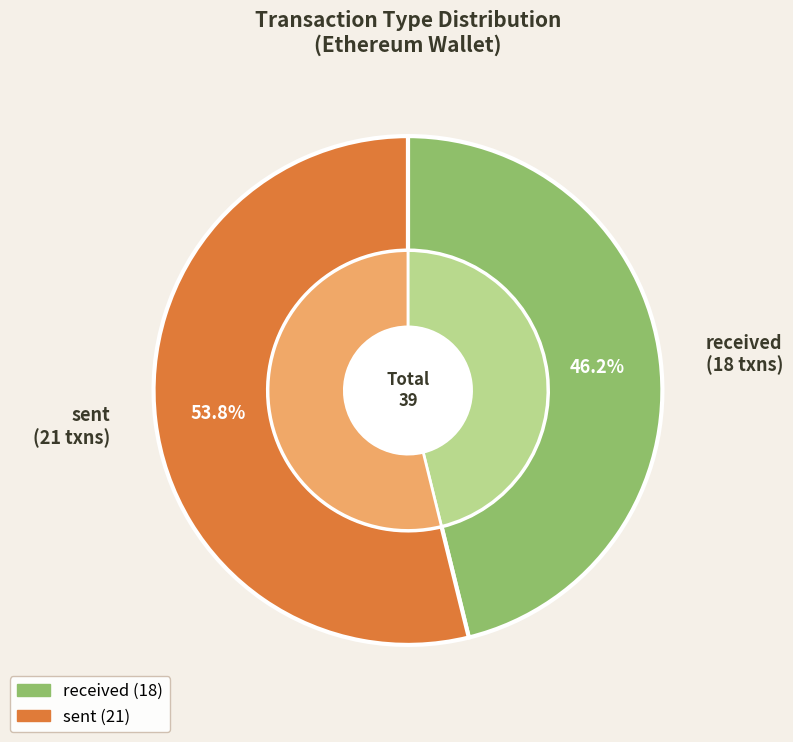

What is the majority slice?

sent